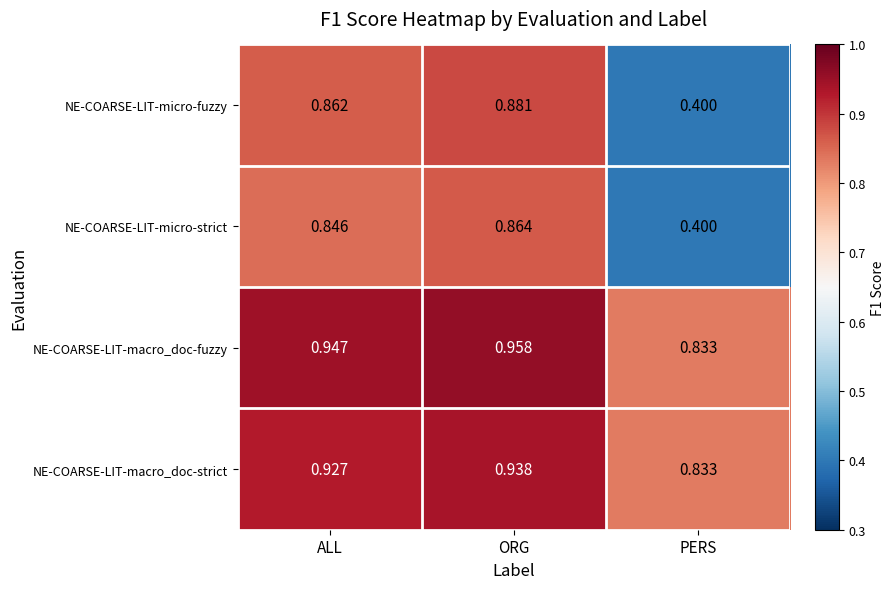

Which category has the highest value across all series?

ORG